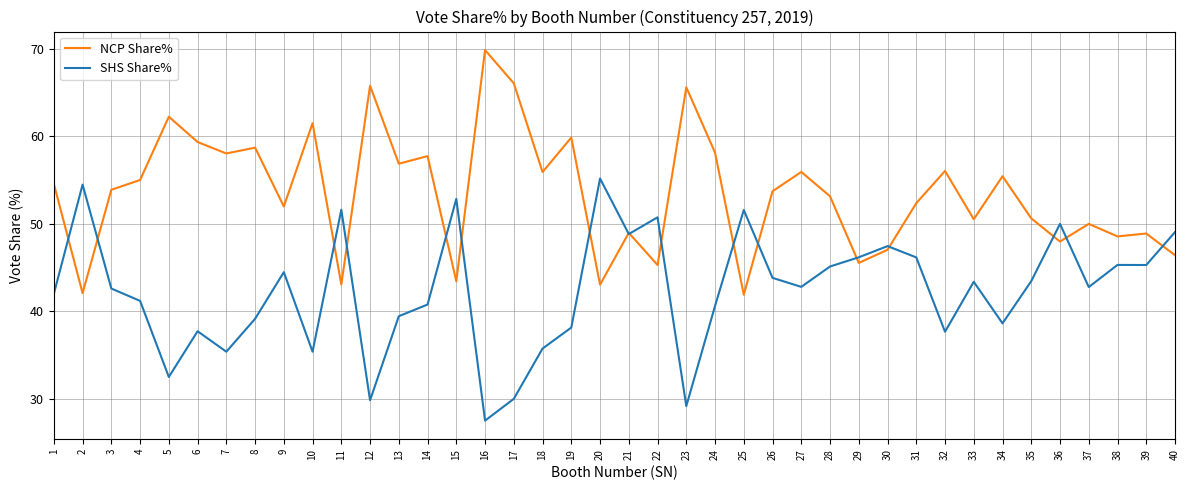

Read the NCP Share% value at 26.

53.7